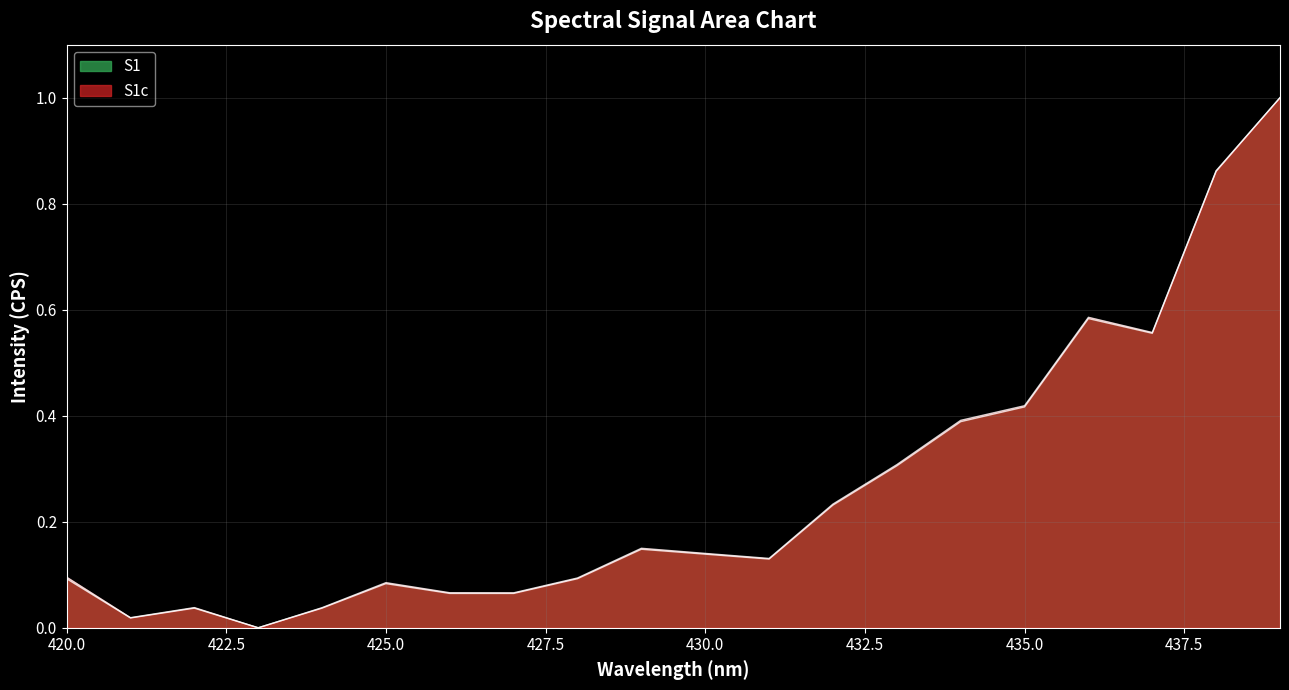

Which label corresponds to the largest value in the chart?

439